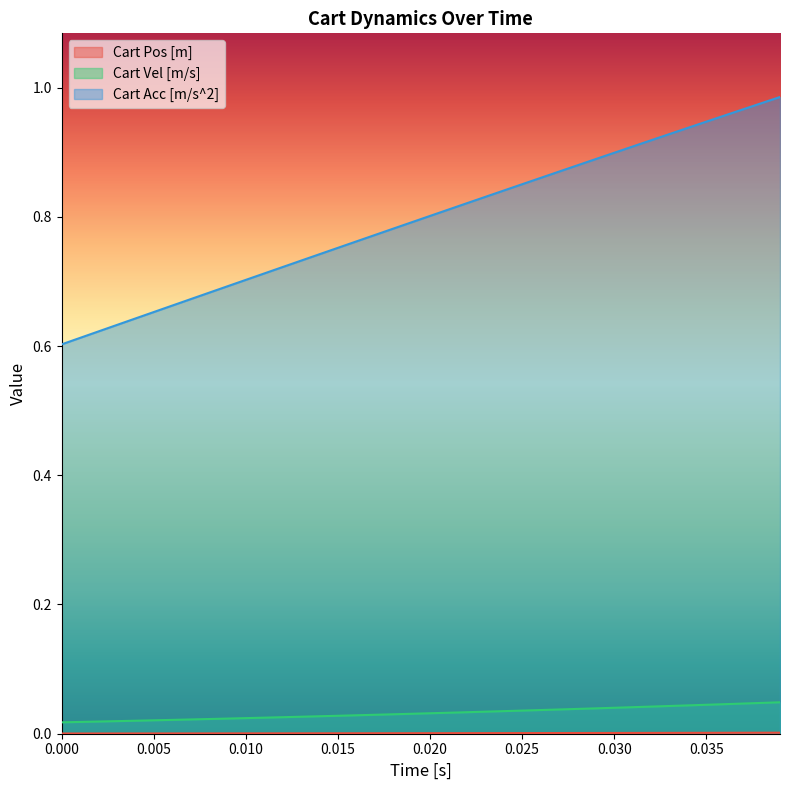

Which series has the largest range (max minus min)?

Cart Acc [m/s^2]